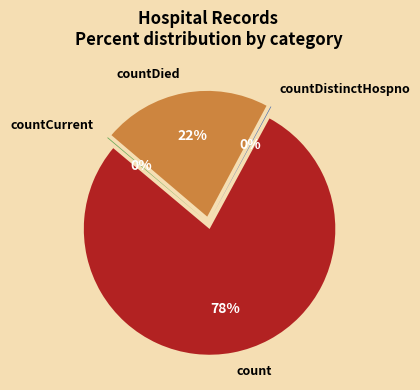

What percentage do countDied and countCurrentSuspected together represent?

21.6%